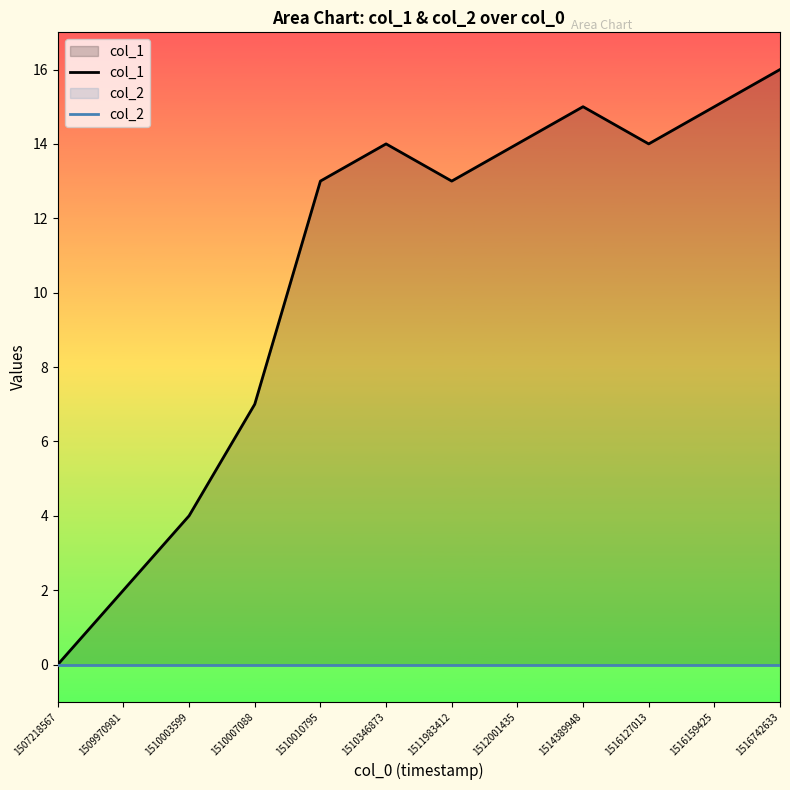

At which label is col_2 closest to 0?

1507218567